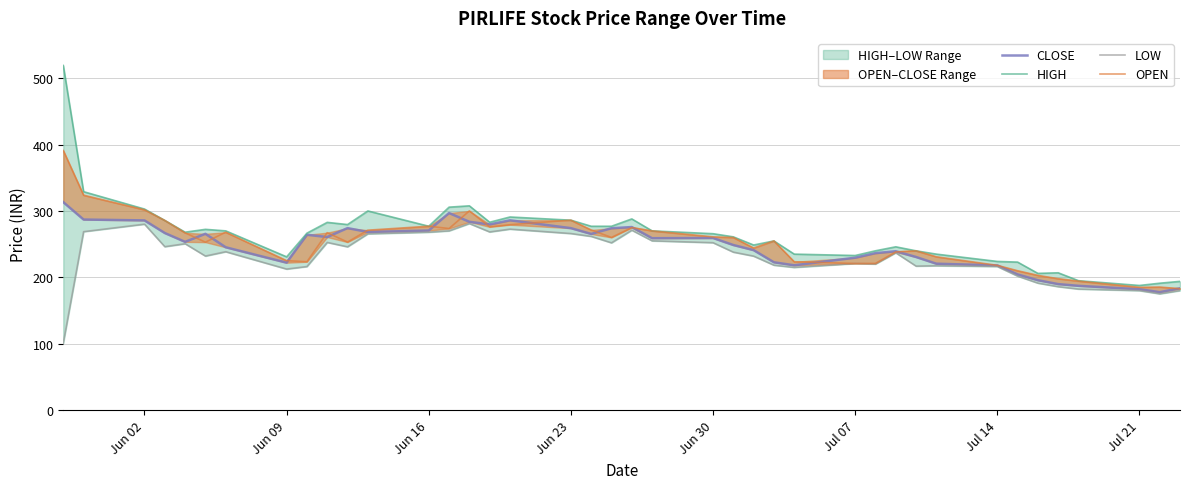

The value of OPEN at 34 is 46.8. True or false?

False